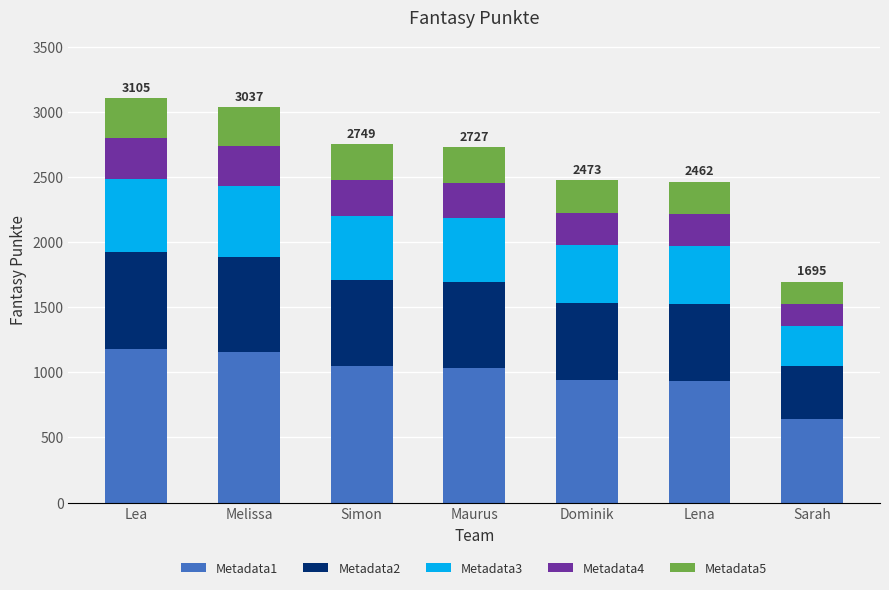

What is the total value across all series at Sarah?

1695.0